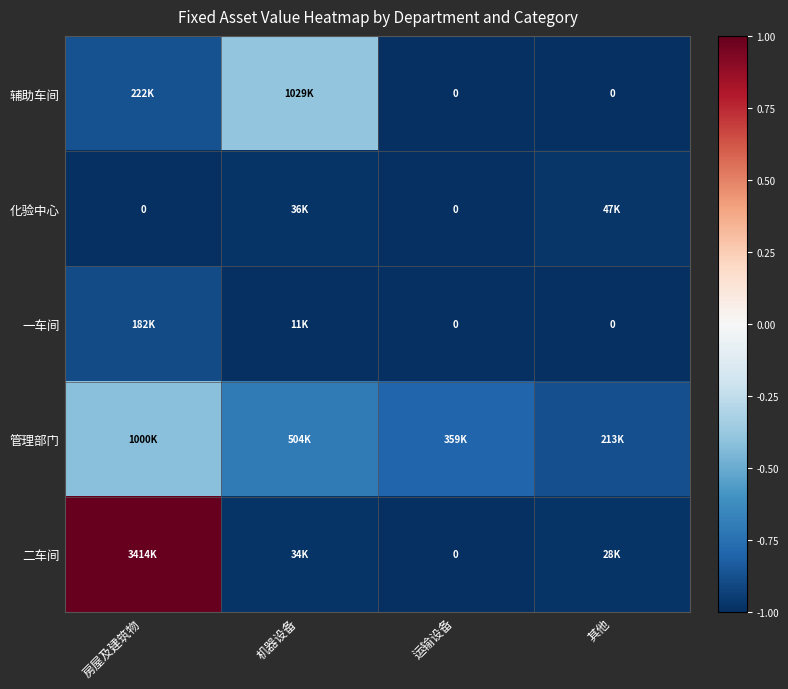

Rank the series by their maximum value, from highest to lowest.

二车间, 辅助车间, 管理部门, 一车间, 化验中心